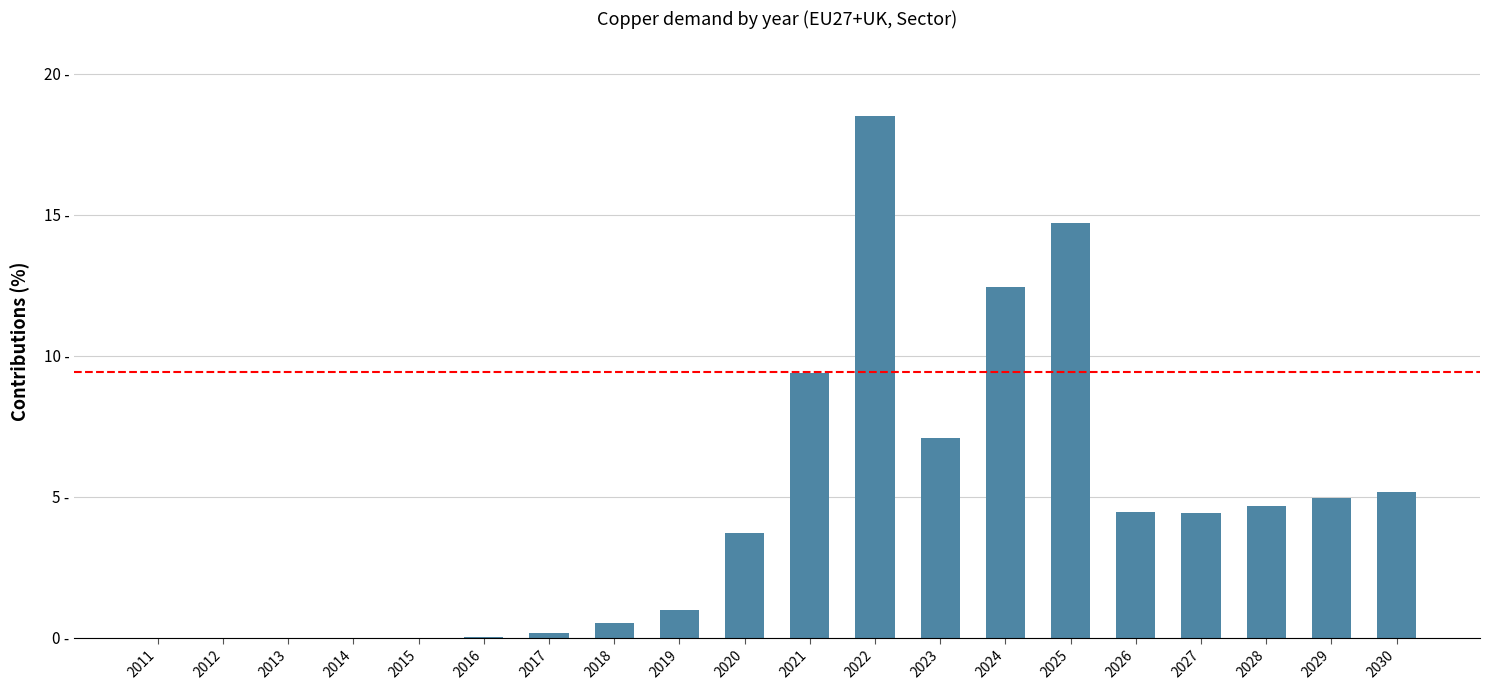

Does the chart contain stacked bars?

No